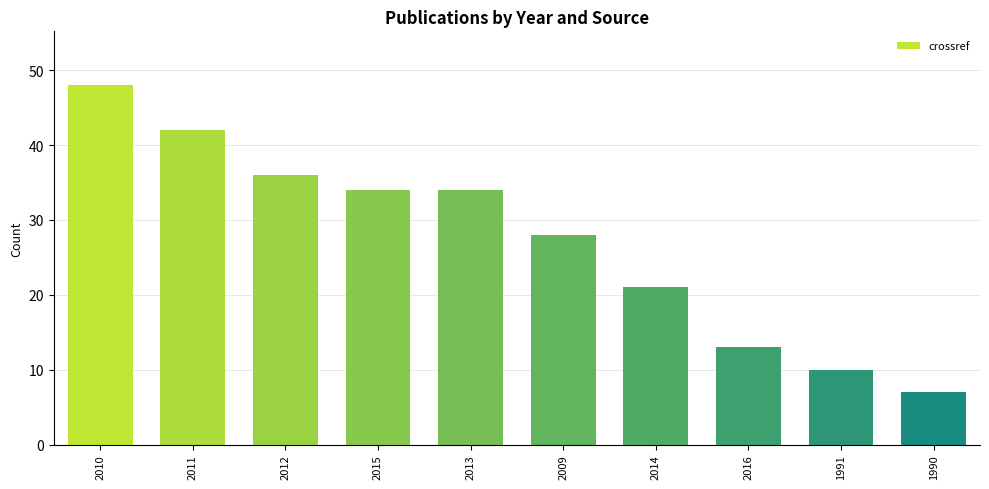

What is the value of the 10th bar from the left?

7